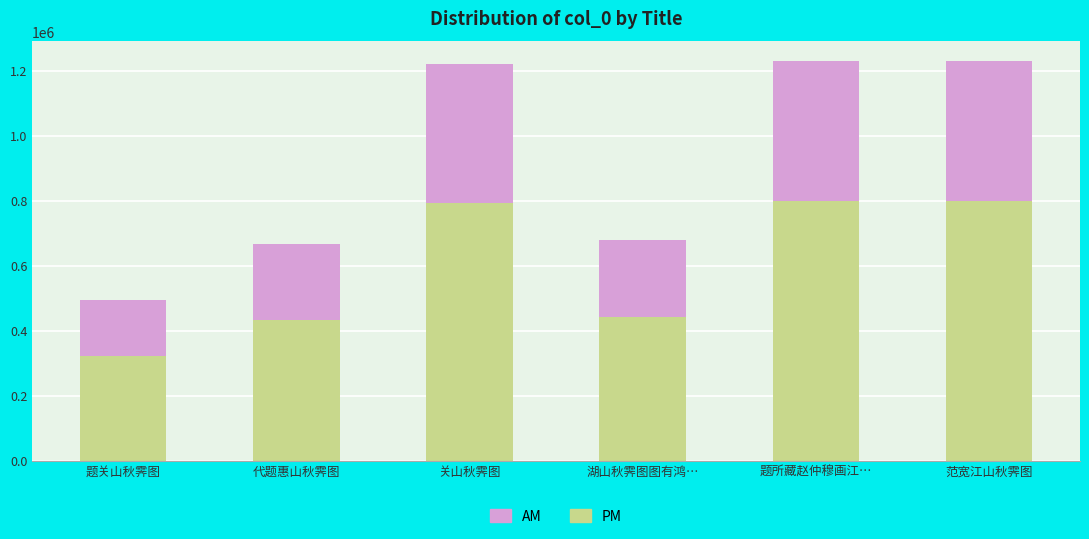

Is it true that PM equals 433839.2 at 代题惠山秋霁图?

True